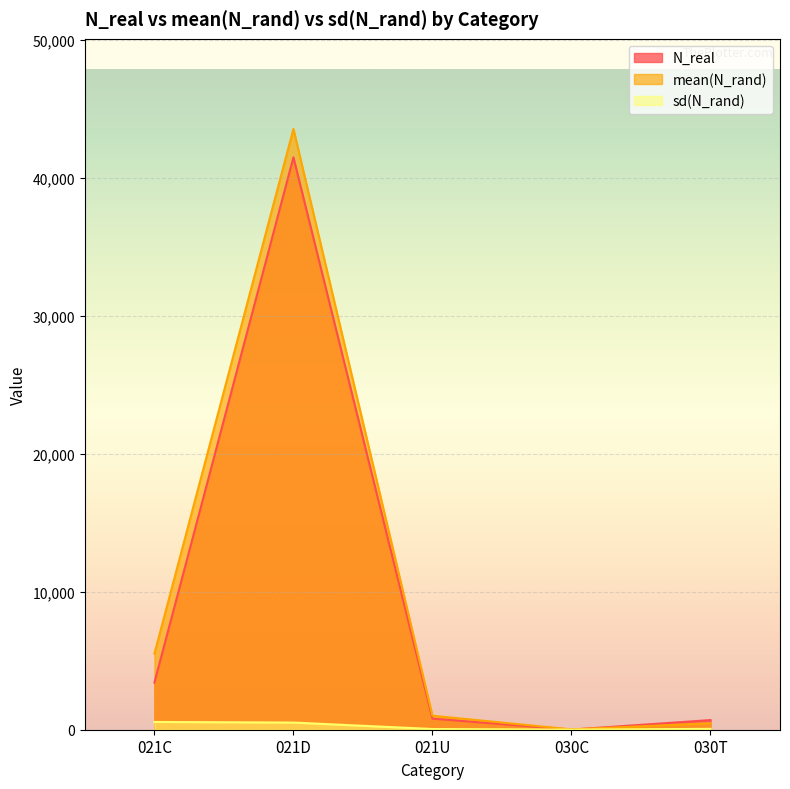

Is the value of mean(N_rand) at 030T greater than the value of N_real at 030T?

No